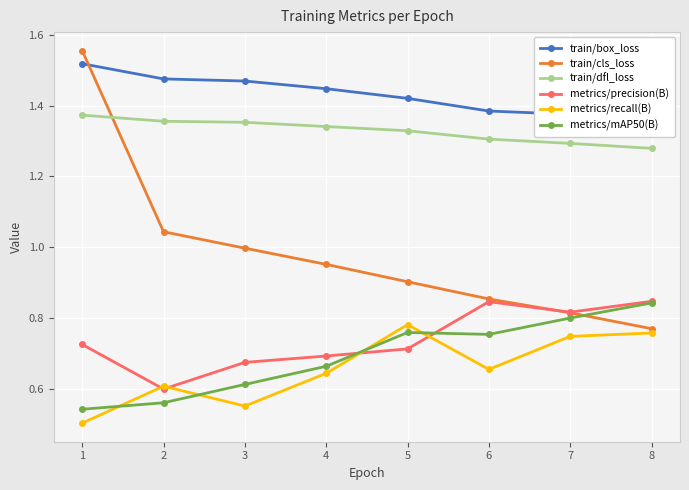

How many times do metrics/precision(B) and train/cls_loss cross each other?

1